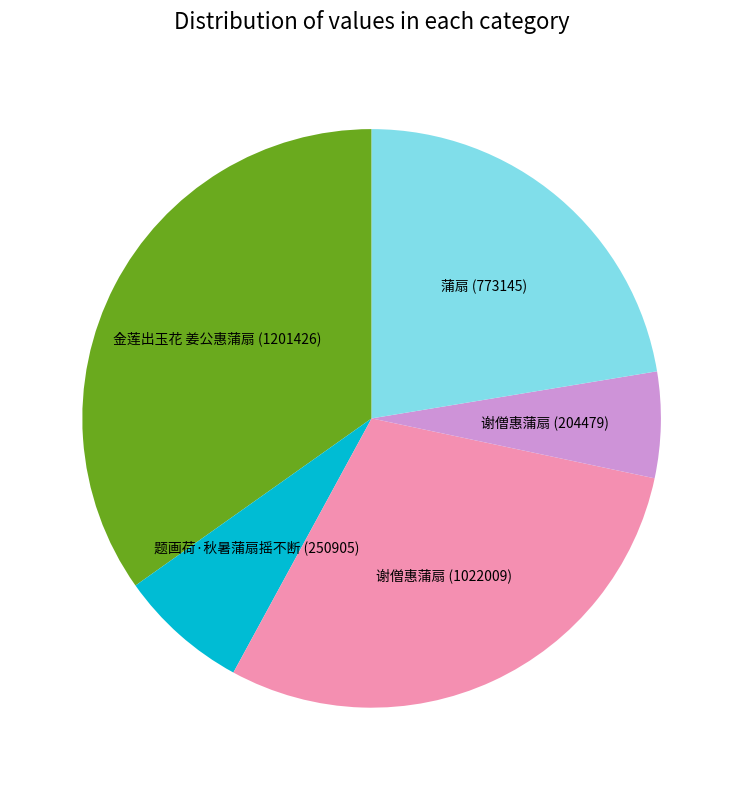

Is there any slice that represents more than half of the pie?

No